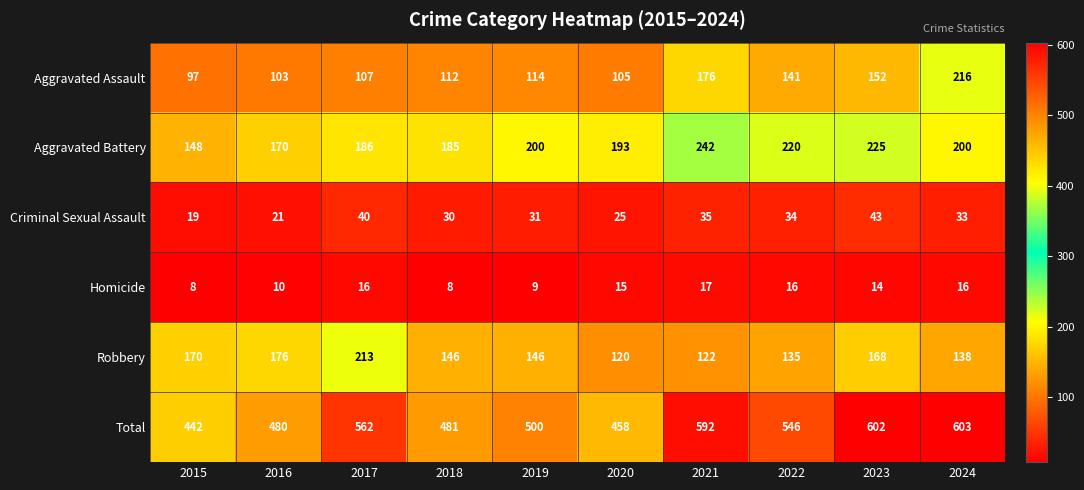

Is the value of Criminal Sexual Assault at 2020 greater than the value of Total at 2020?

No